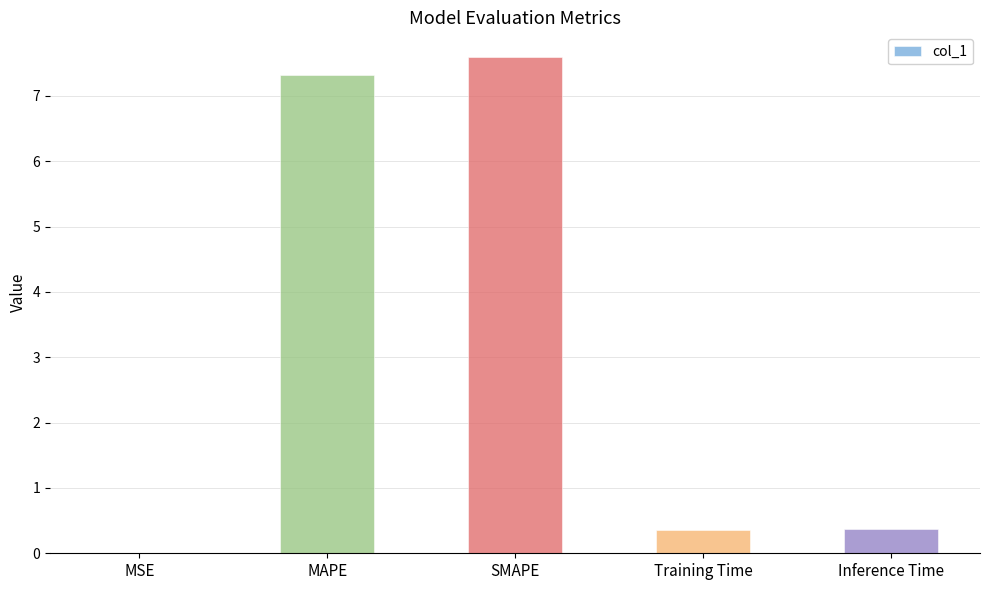

What is the maximum value shown in the chart?

7.6